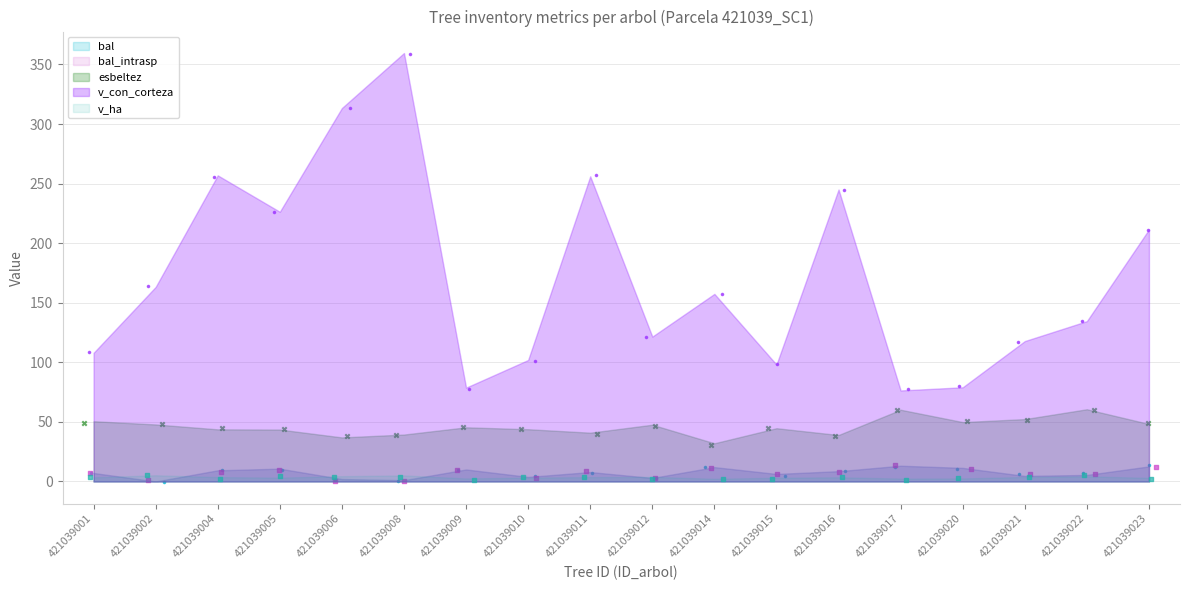

Which series reaches the minimum Y coordinate?

bal